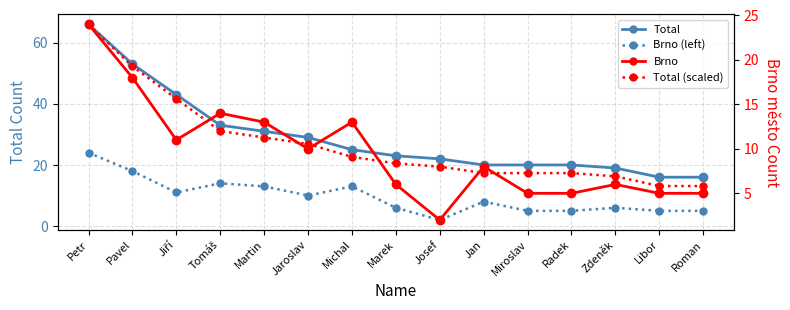

Which label corresponds to the smallest value in the chart?

Josef